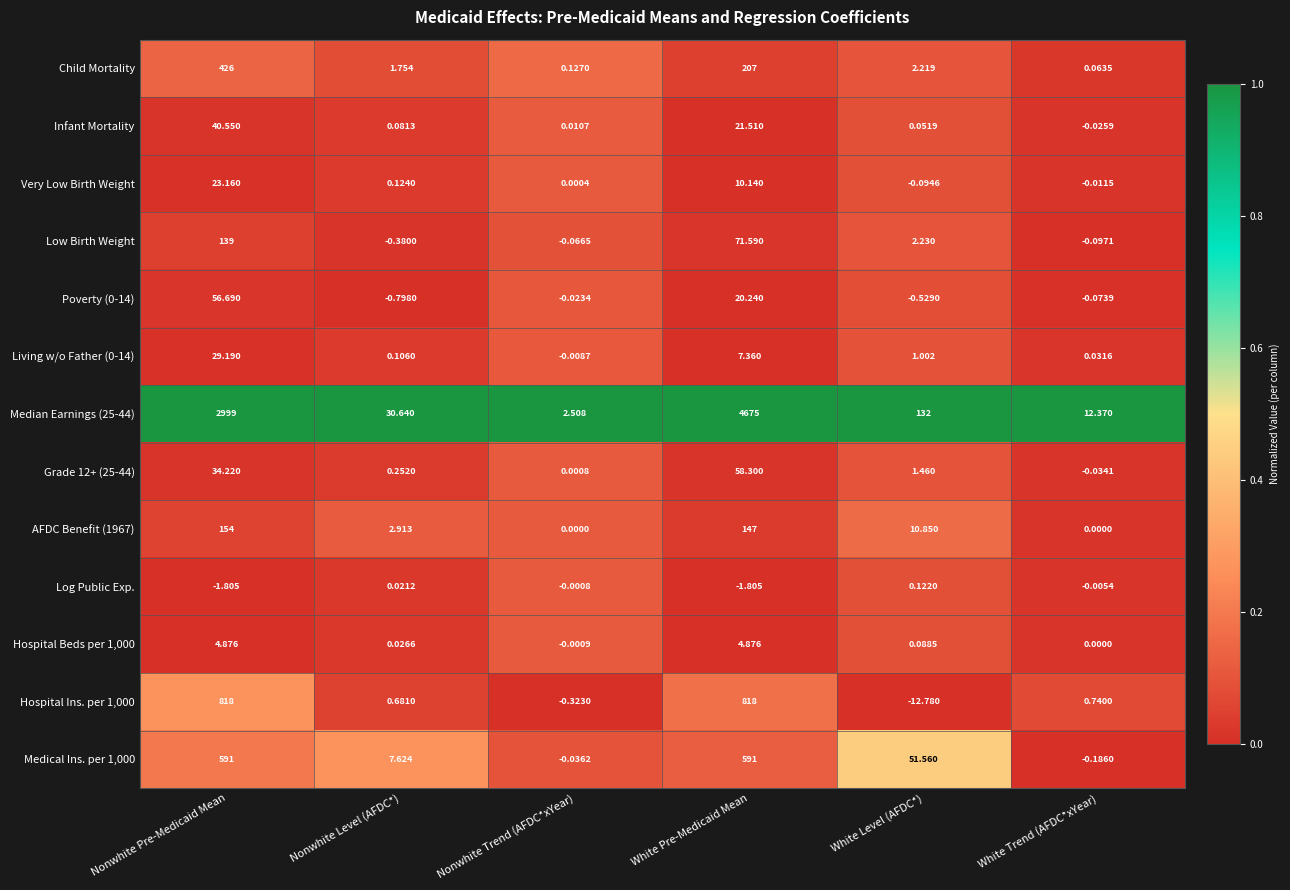

At which label does Poverty (0-14) reach its peak?

Nonwhite Pre-Medicaid Mean